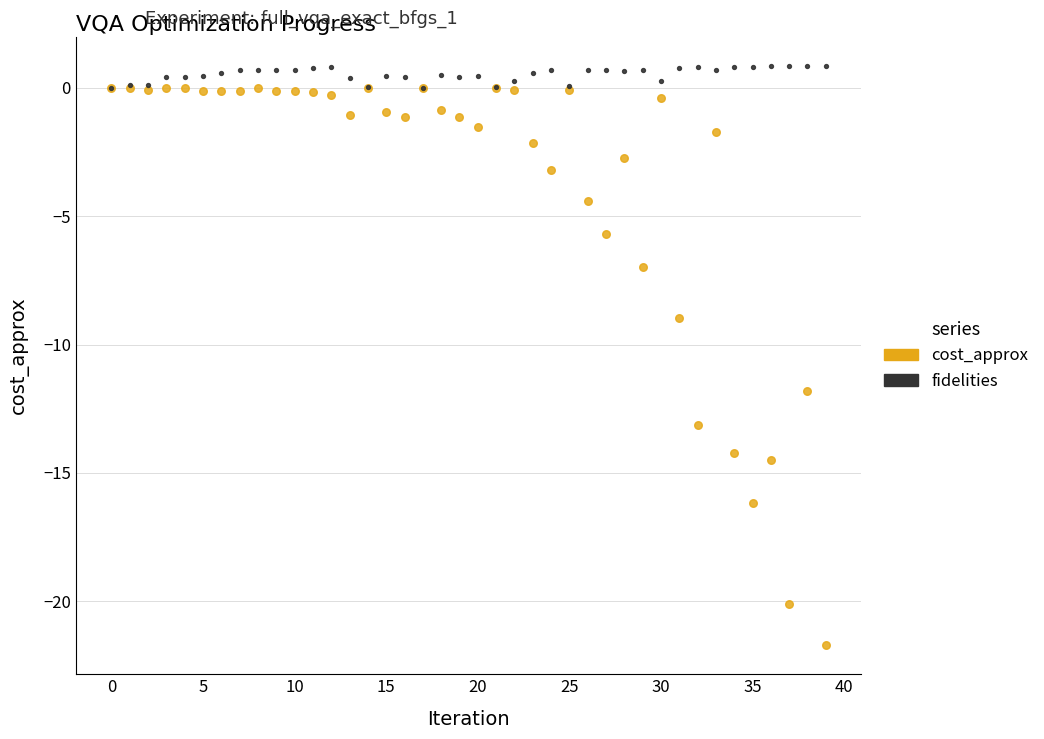

In the cost_approx series, what Y value is closest to -10?

-9.0